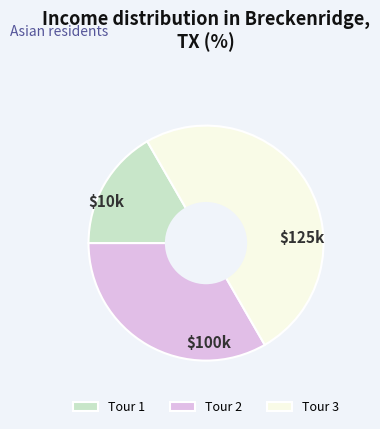

Which category has the biggest portion of the pie?

Tour 3